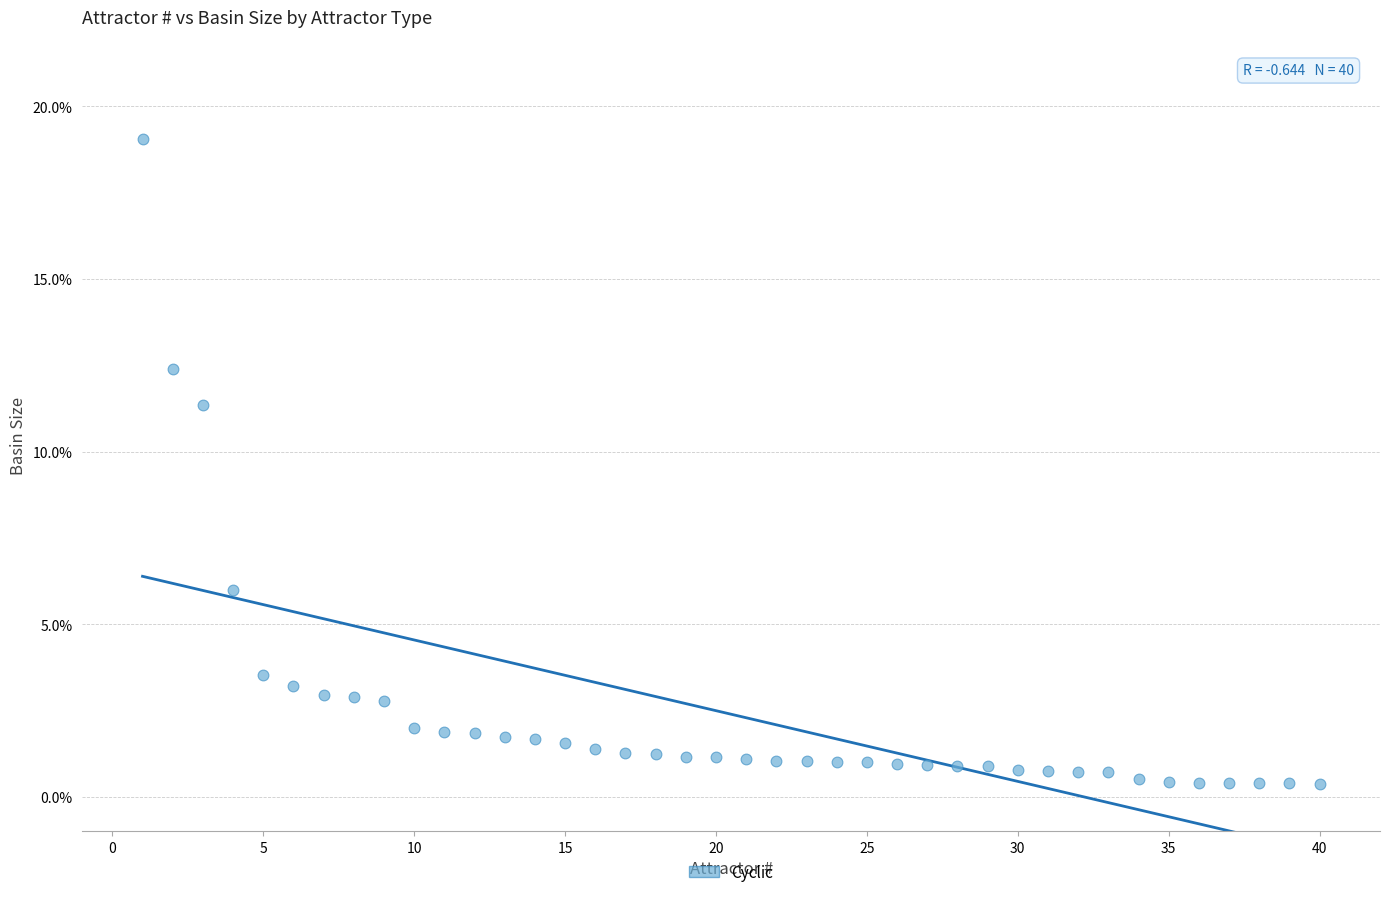

What is the range of X values (max minus min)?

39.0